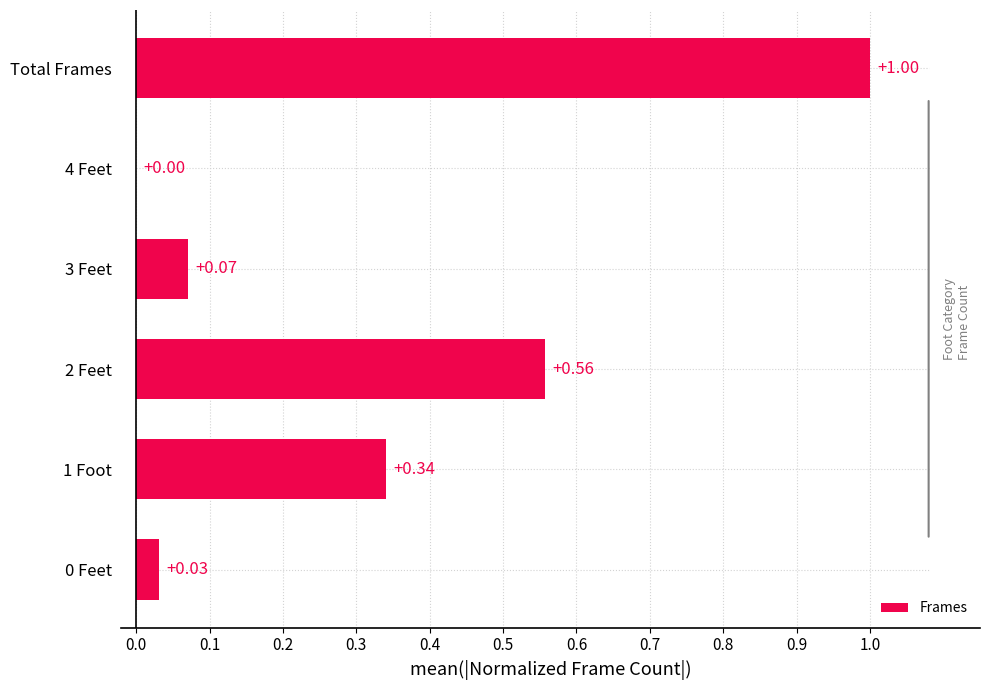

What is the sum of all Frames values?

2.0